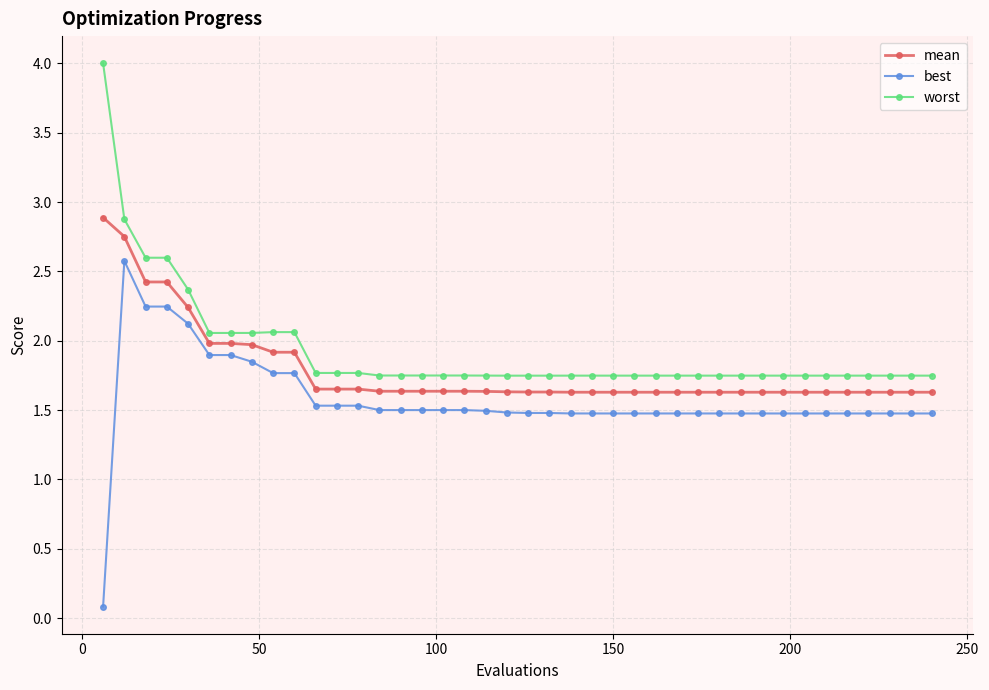

What is the difference between the maximum and minimum values in the best series?

2.5